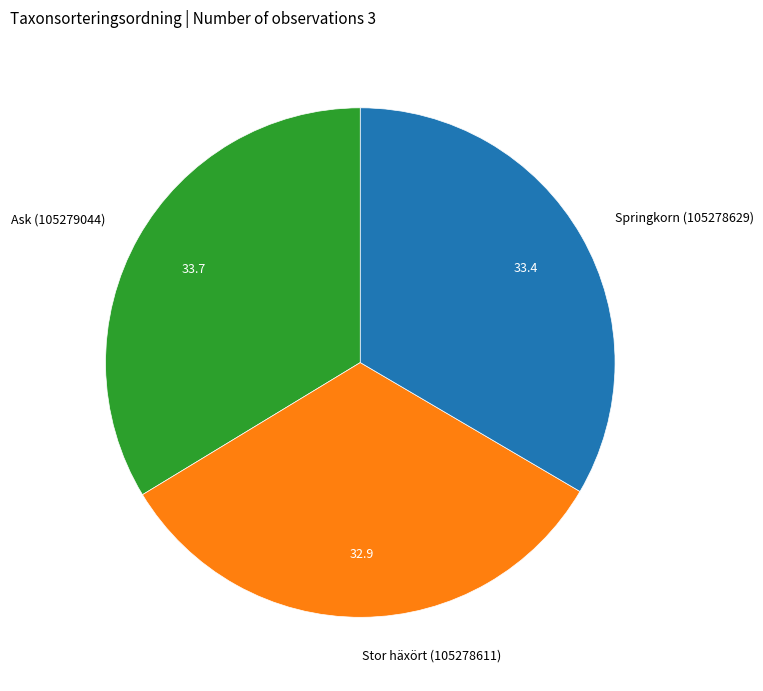

The Ask (105279044) slice represents 34% of the pie. True or false?

True